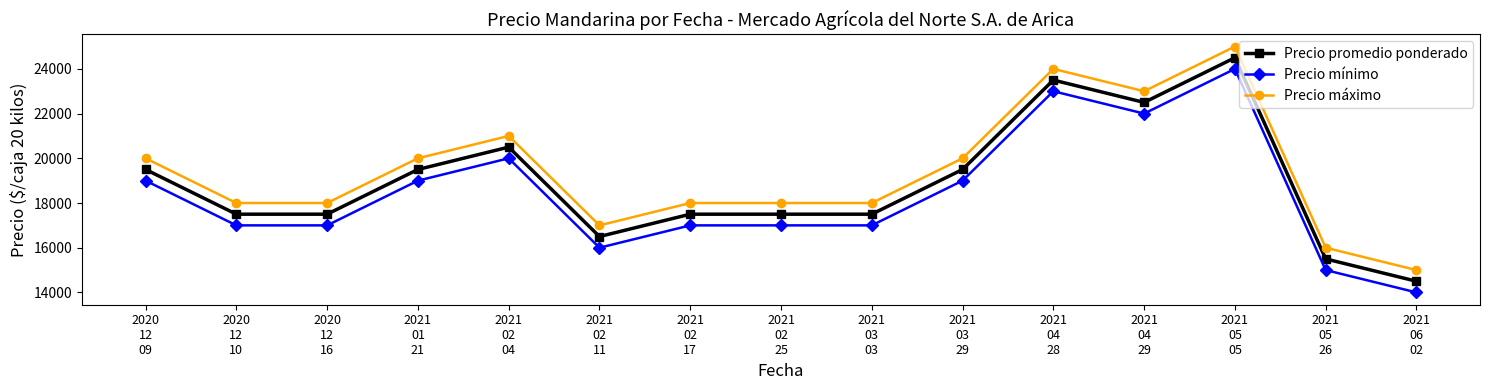

Is it true that Precio promedio ponderado equals 5461 at 2021
02
11?

False